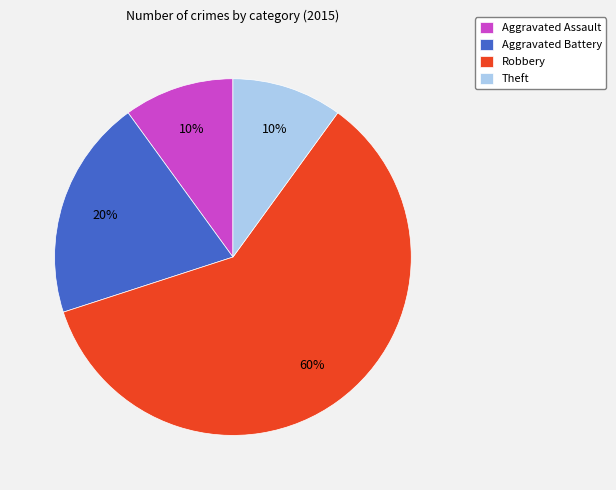

Approximately how many times larger is the value at Aggravated Assault compared to Theft?

1.0